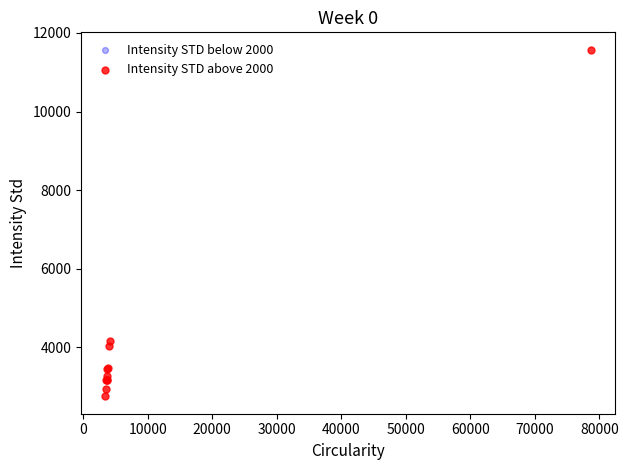

What Y value in the scatter plot is closest to 7160?

4162.6